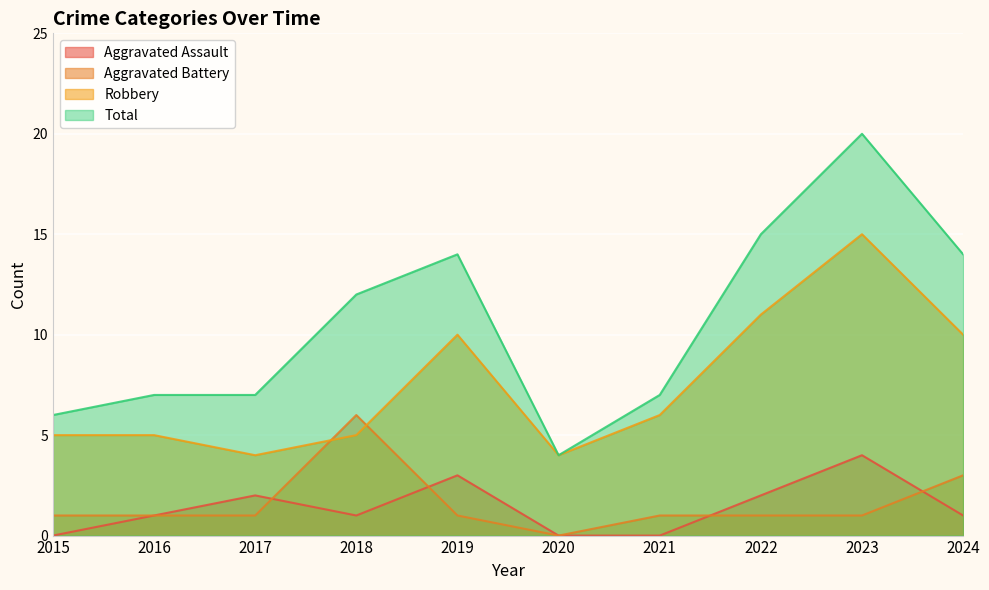

How many series are shown in this chart?

4